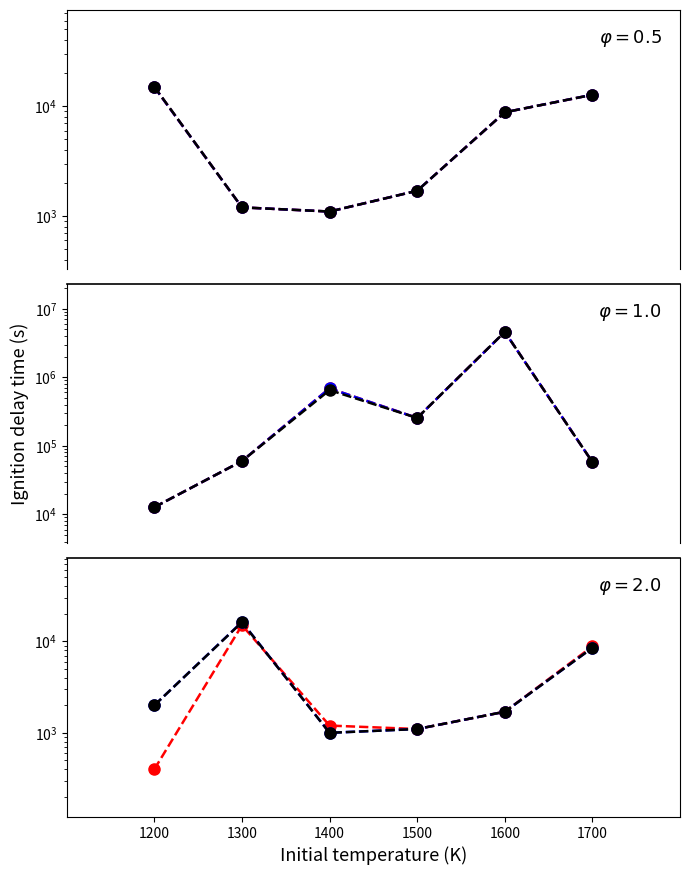

What is the spread (max minus min) of values at 1500?

253900